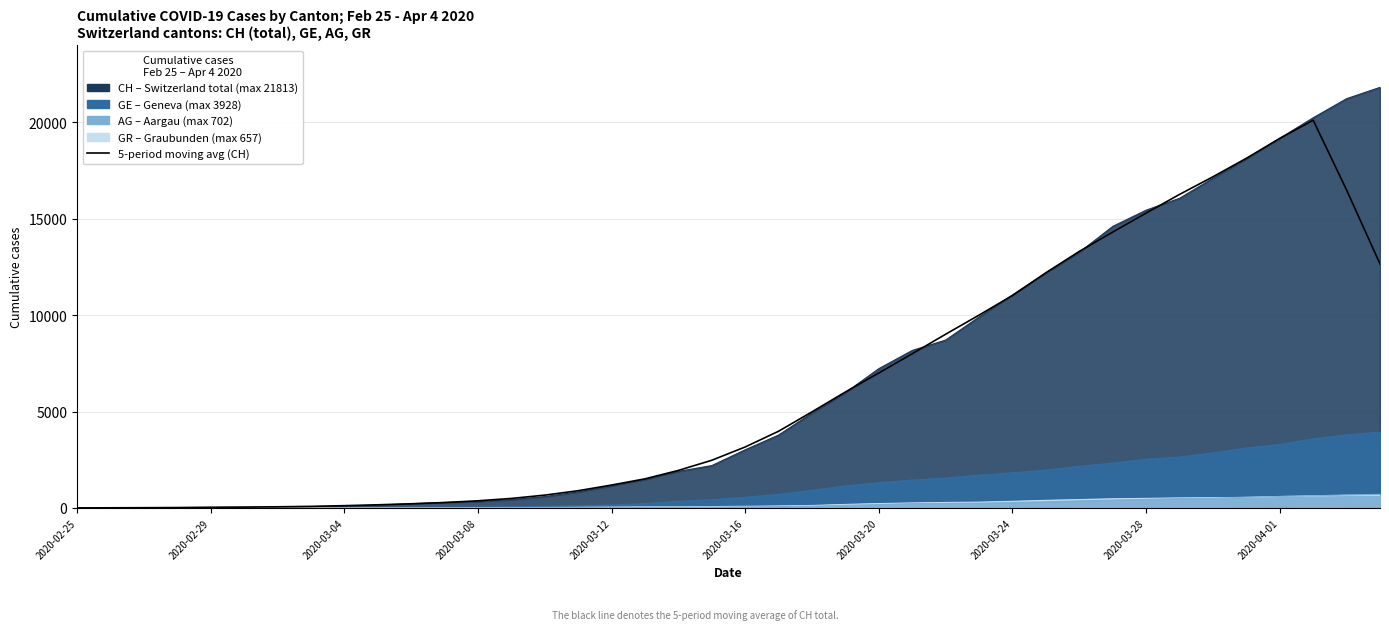

What position from the right is 23?

17